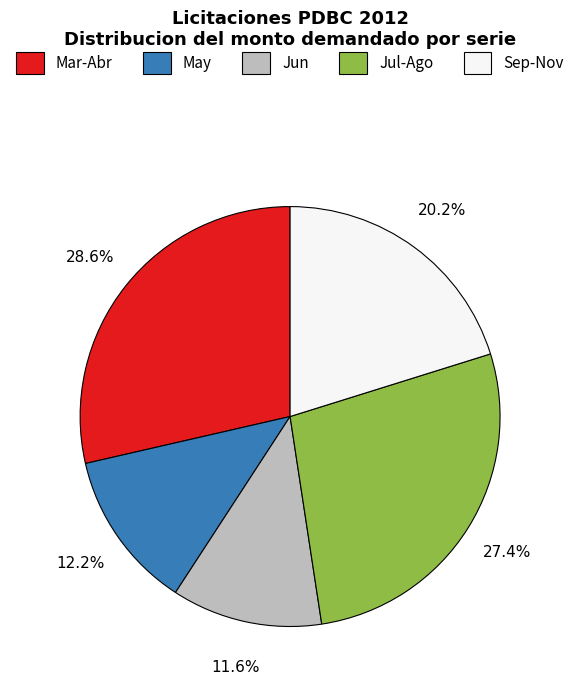

Is there a majority slice in this chart?

No